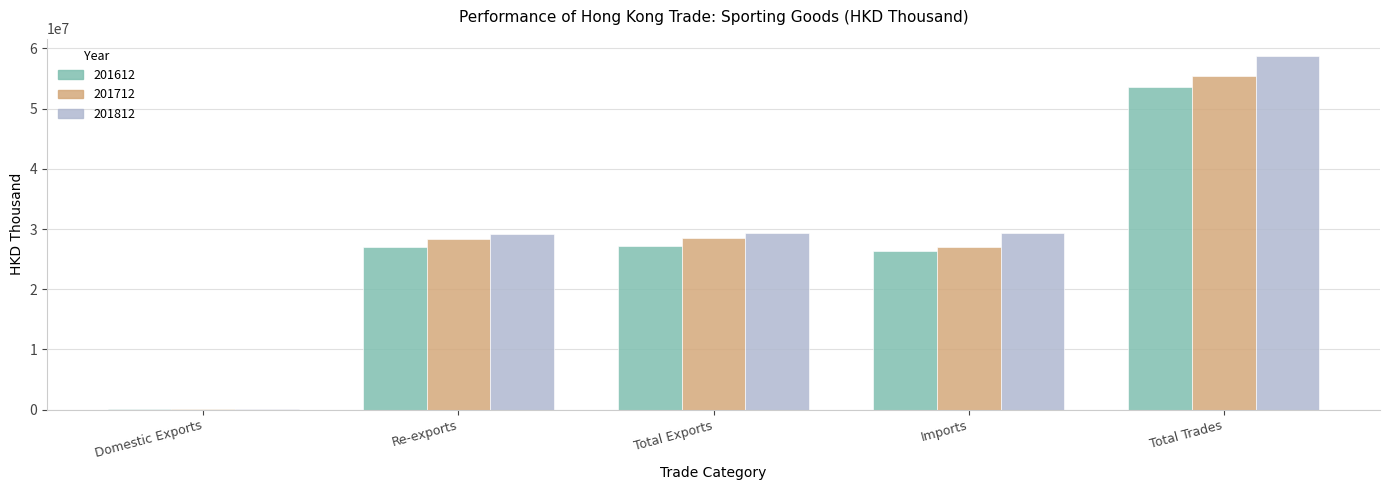

Are the bars horizontal?

No